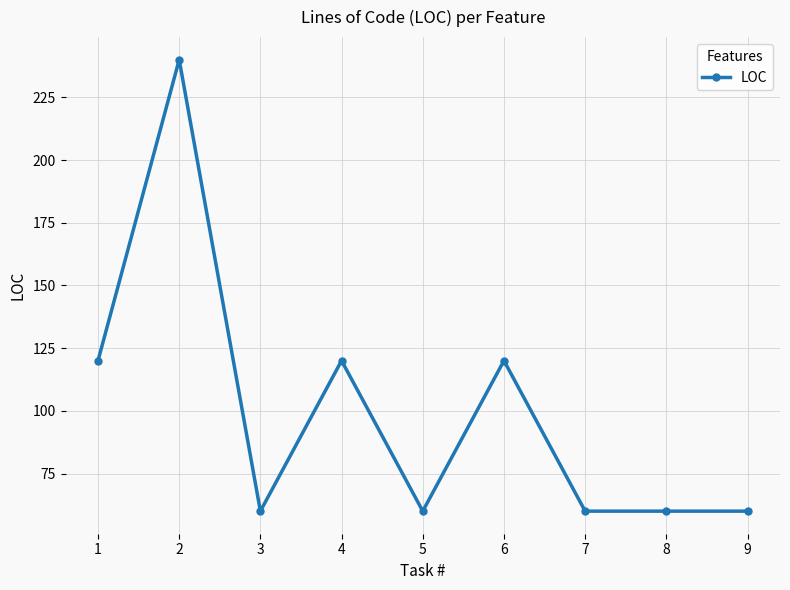

What is the difference between the maximum and minimum values?

180